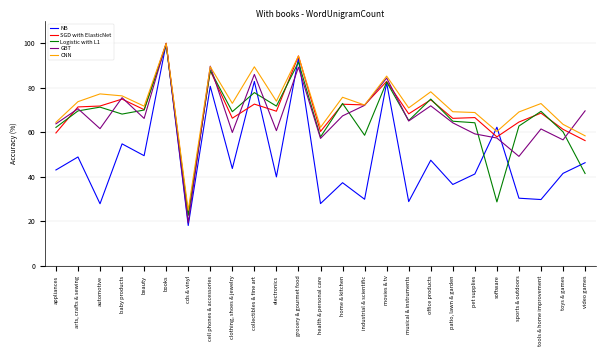

In SGD with ElasticNet, how many points are lower than both neighbors (excluding endpoints)?

9